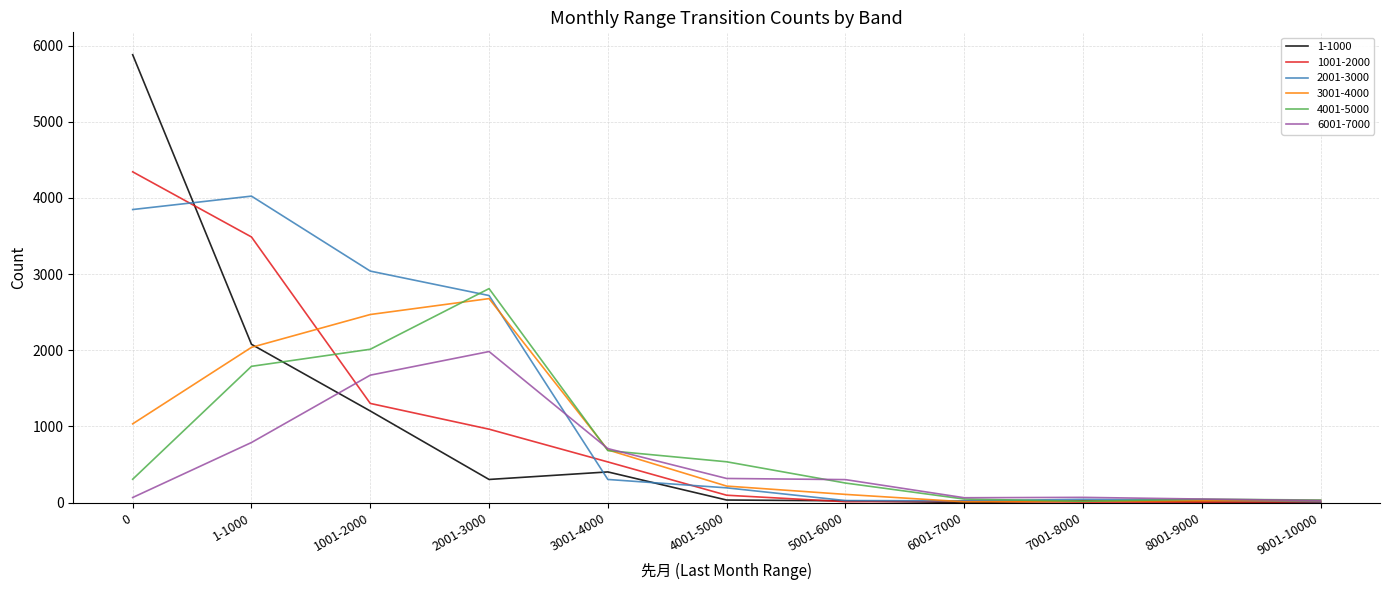

What are all the series names shown in the legend?

1-1000, 1001-2000, 2001-3000, 3001-4000, 4001-5000, 6001-7000